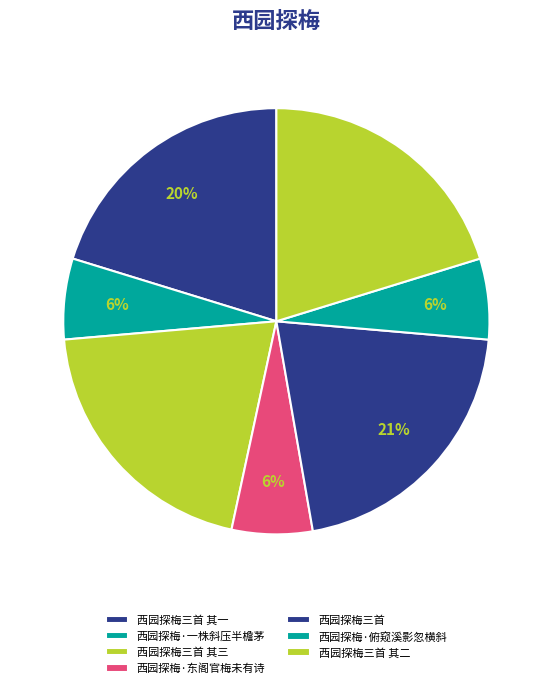

How many segments does this pie chart have?

7